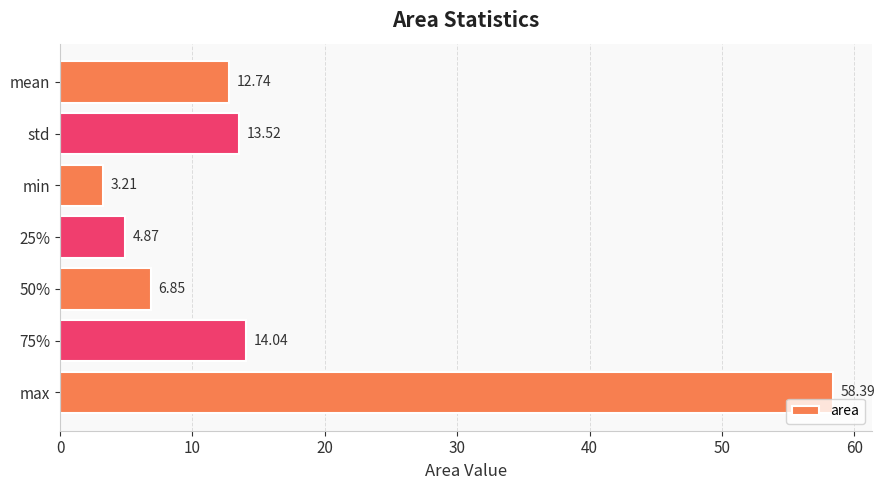

How many data points are less than 12?

3